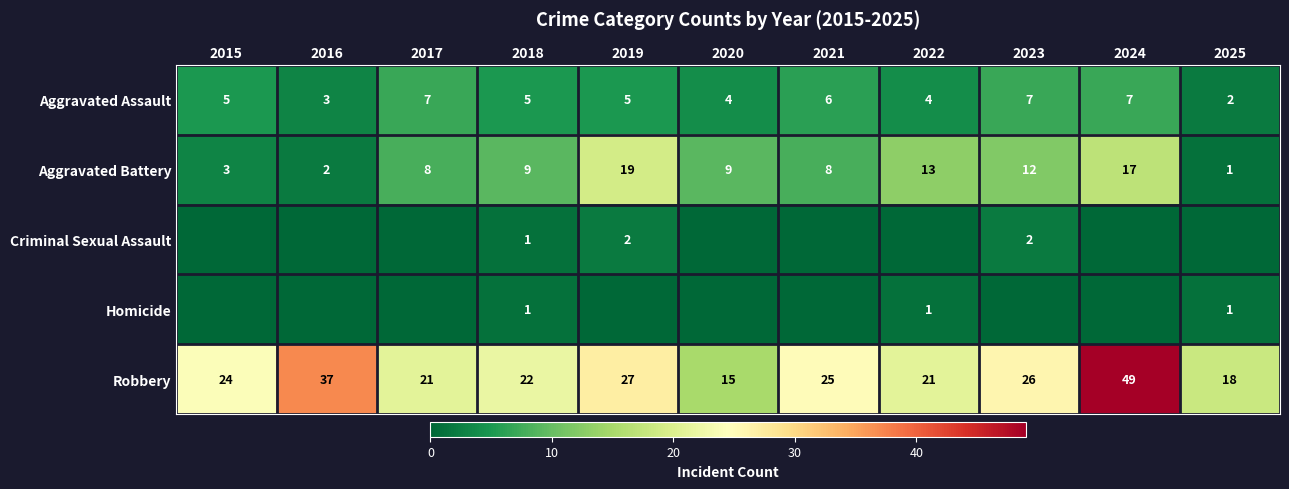

The value of Aggravated Battery at 2016 is 2. True or false?

True